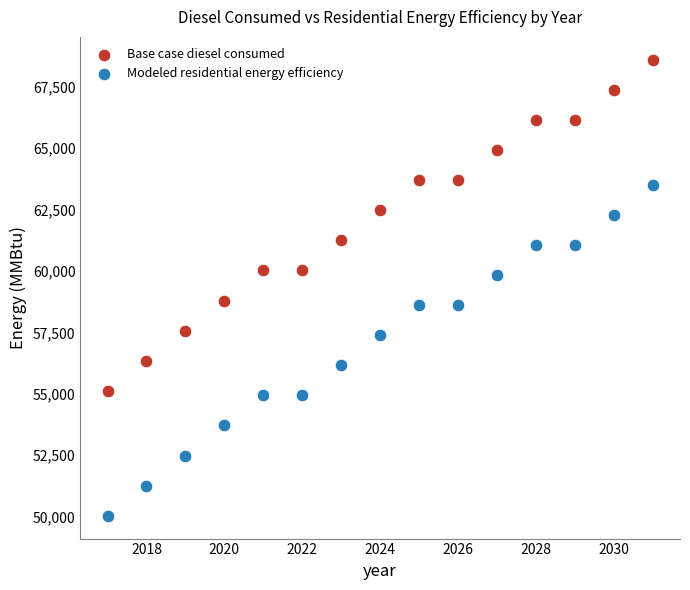

Which series contains the highest Y value?

Base case diesel consumed